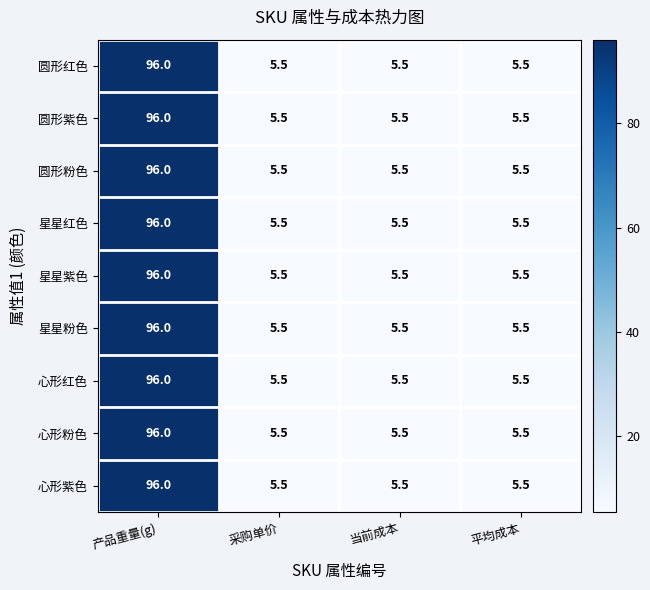

Read the 心形红色 value at 当前成本.

5.5